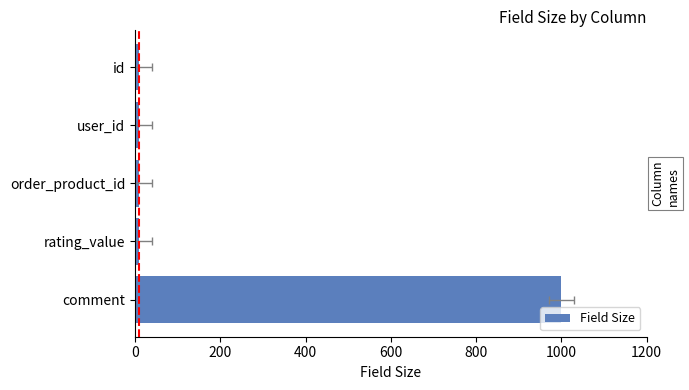

Which has a higher value, rating_value or id?

rating_value